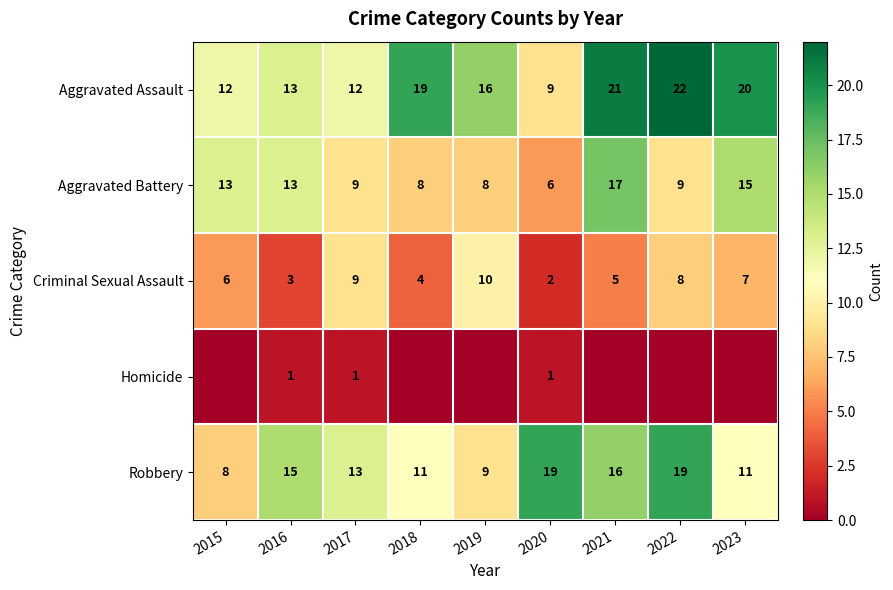

At which label is Robbery closest to 13?

2017